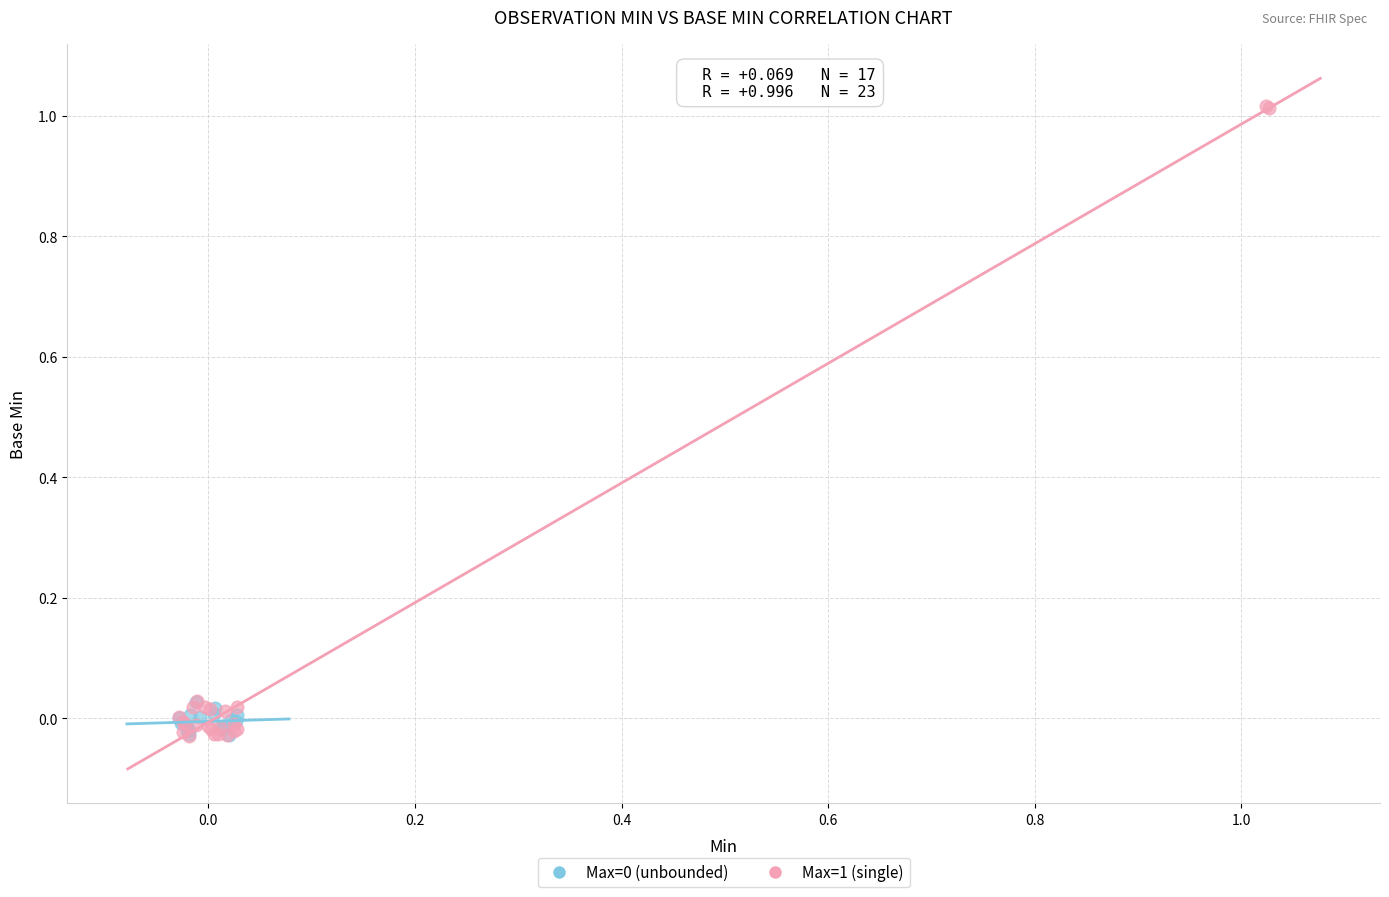

Which series reaches the maximum Y coordinate?

Max=1 (single)